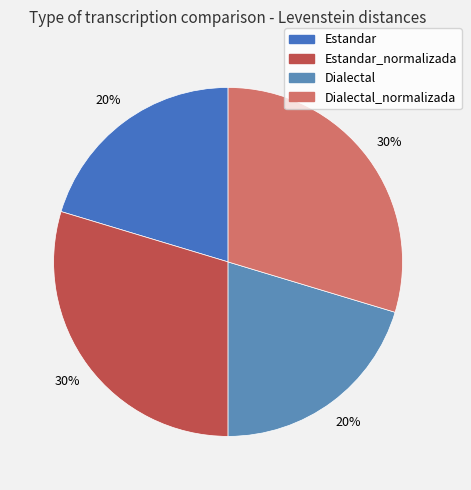

Count the number of slices in the pie.

4